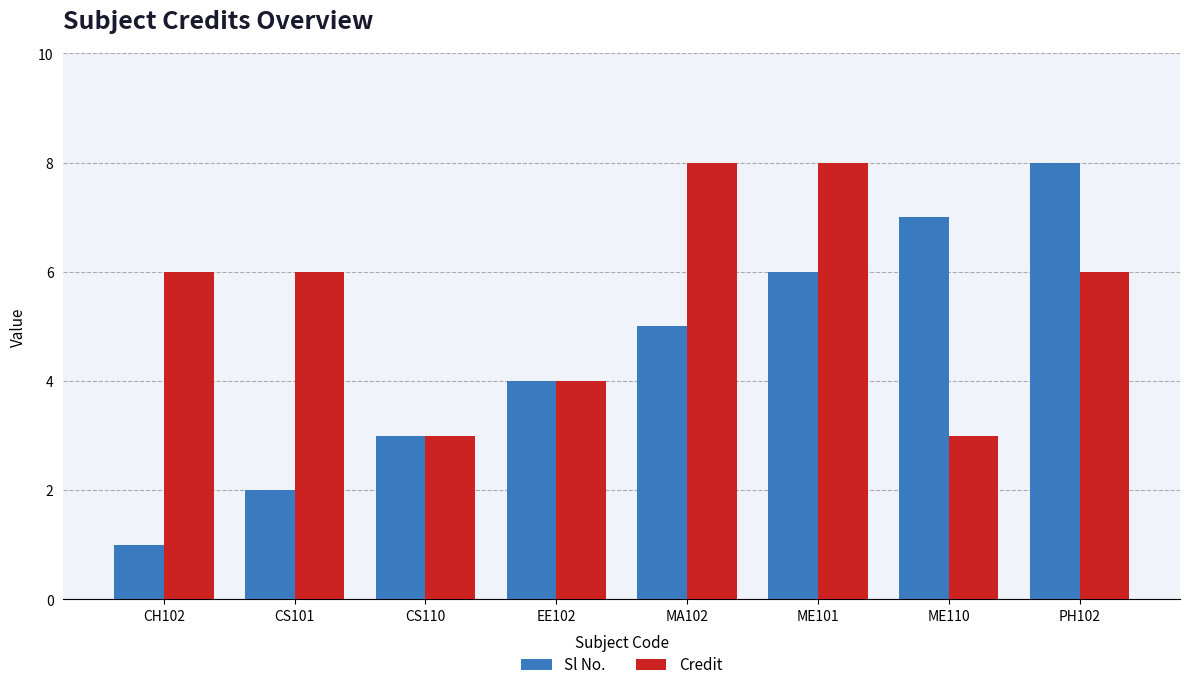

What is the total value across all series at EE102?

8